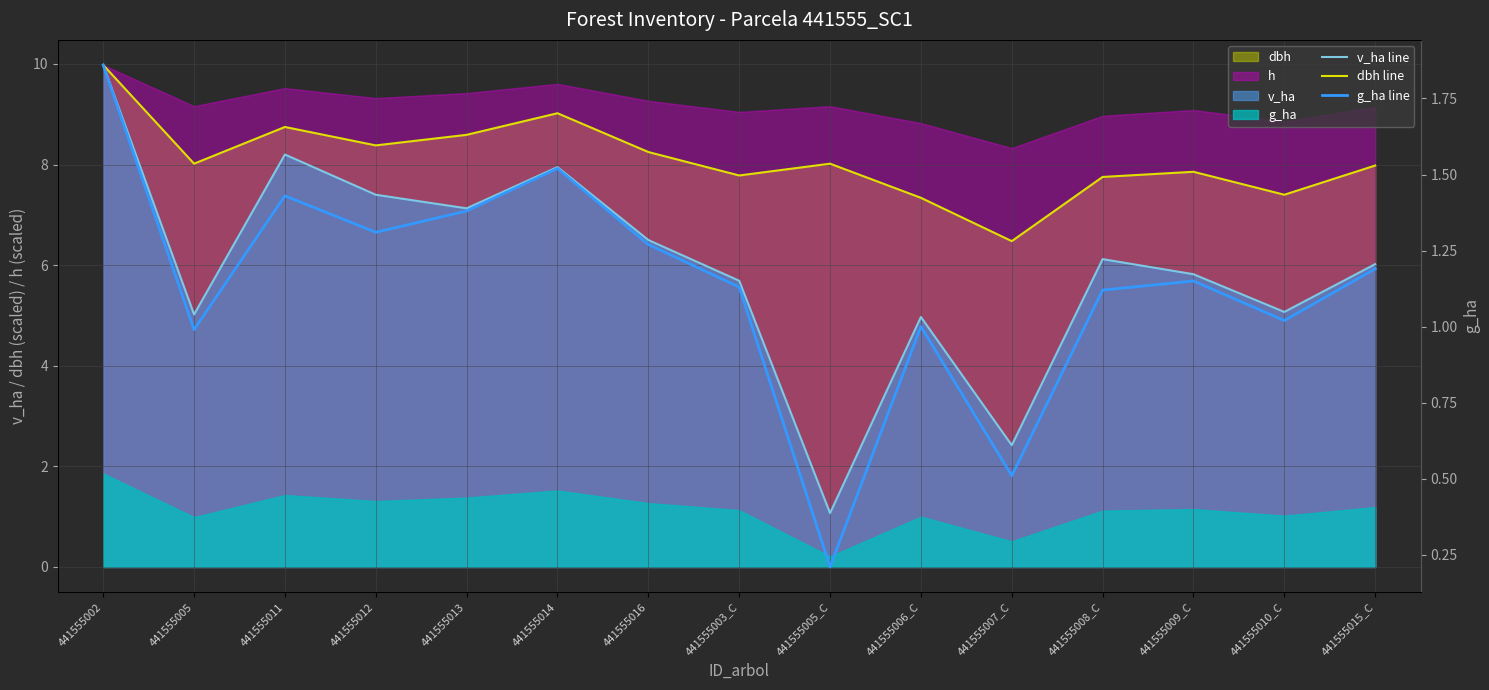

The dbh line series shows 9.0 at 441555014. True or false?

True